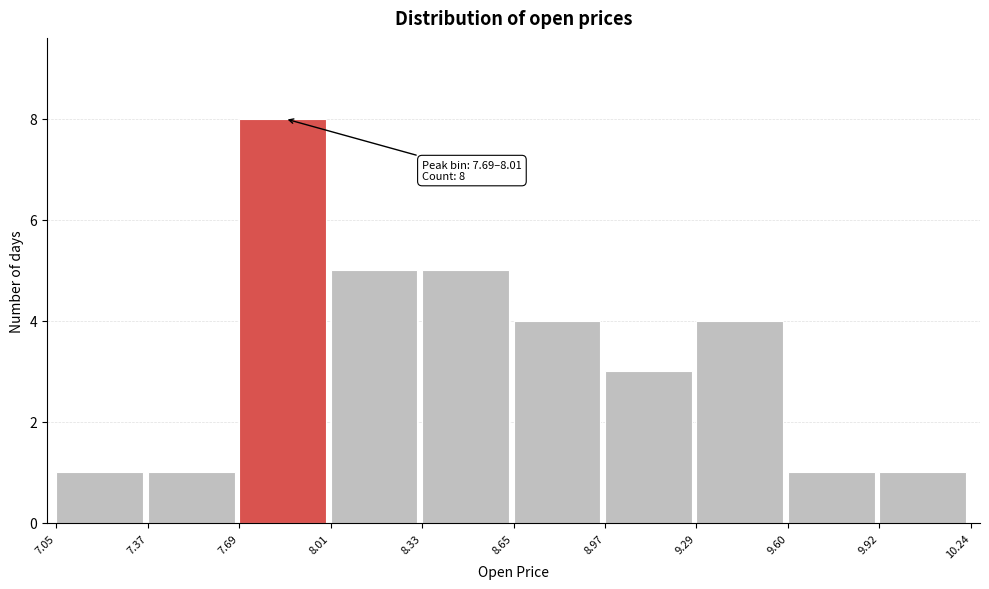

Which range on the x-axis has the tallest bar?

7.69 to 8.01